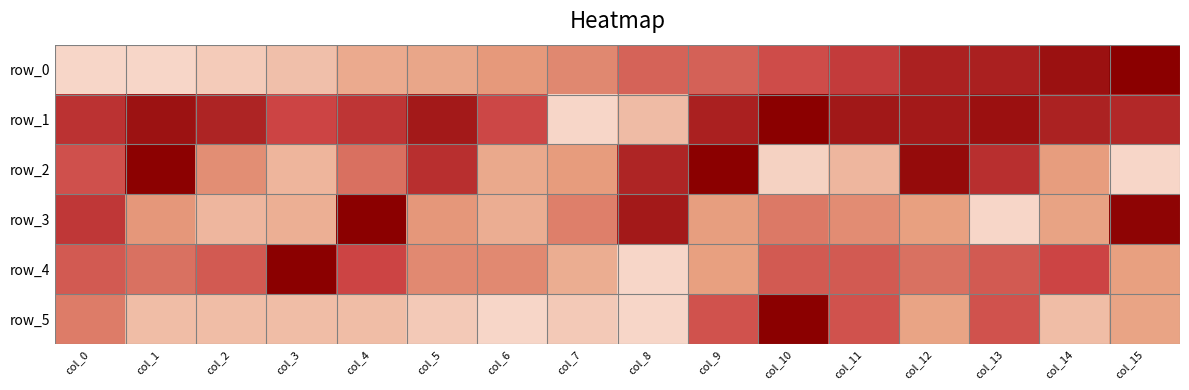

What is the maximum value for row_4?

1.0